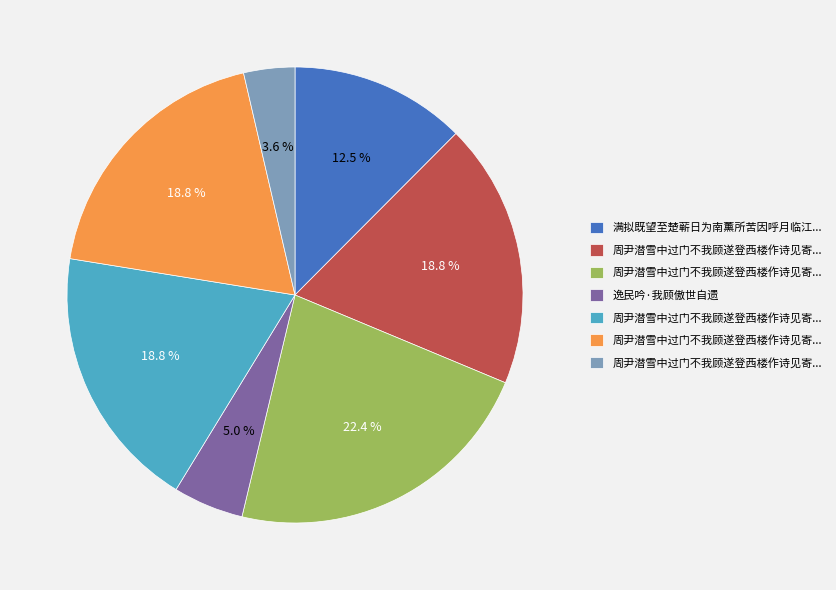

How many segments does this pie chart have?

7